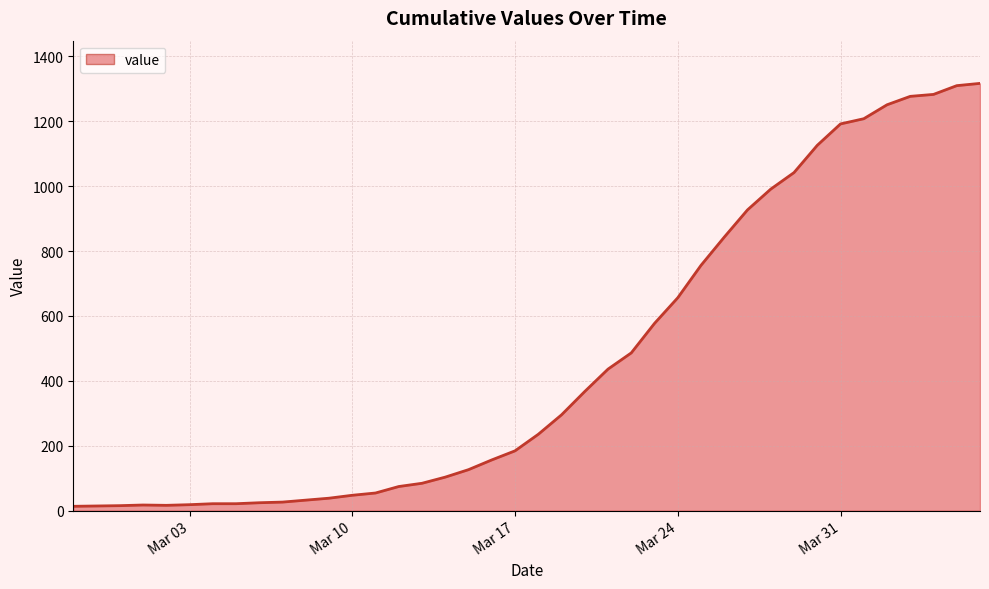

What is the maximum value shown in the chart?

1317